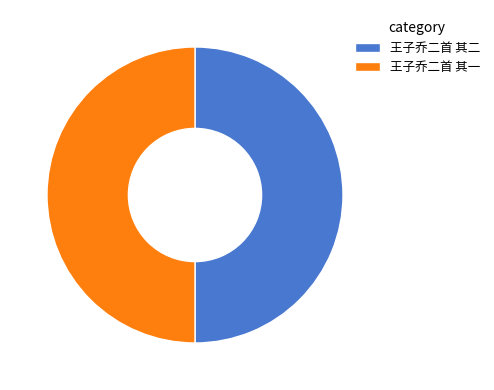

Is it true that 王子乔二首 其二 is 36% of the pie?

False